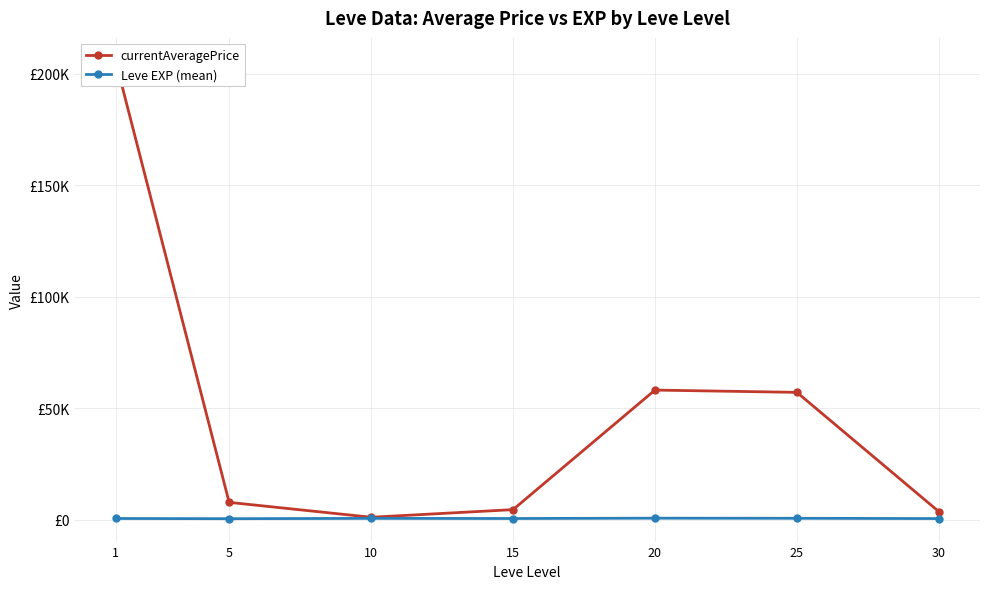

At how many categories does at least one series exceed 51112?

3